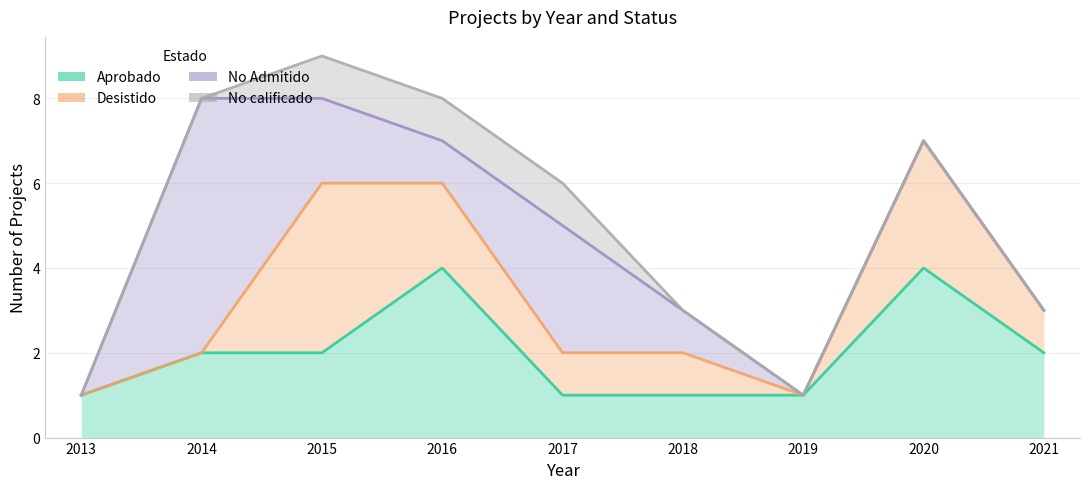

Count the number of categories in the chart.

9